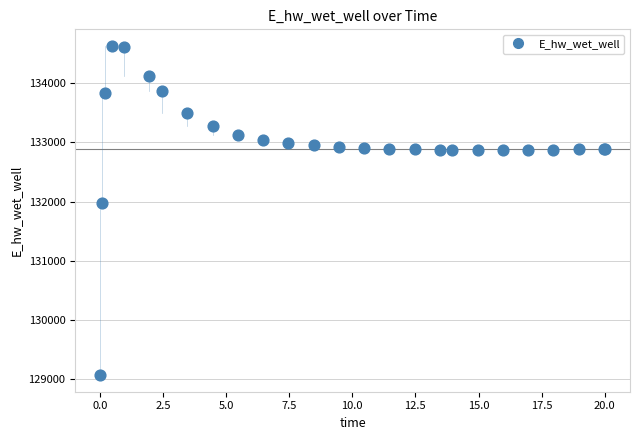

What Y value in the scatter plot is closest to 131848?

131969.6